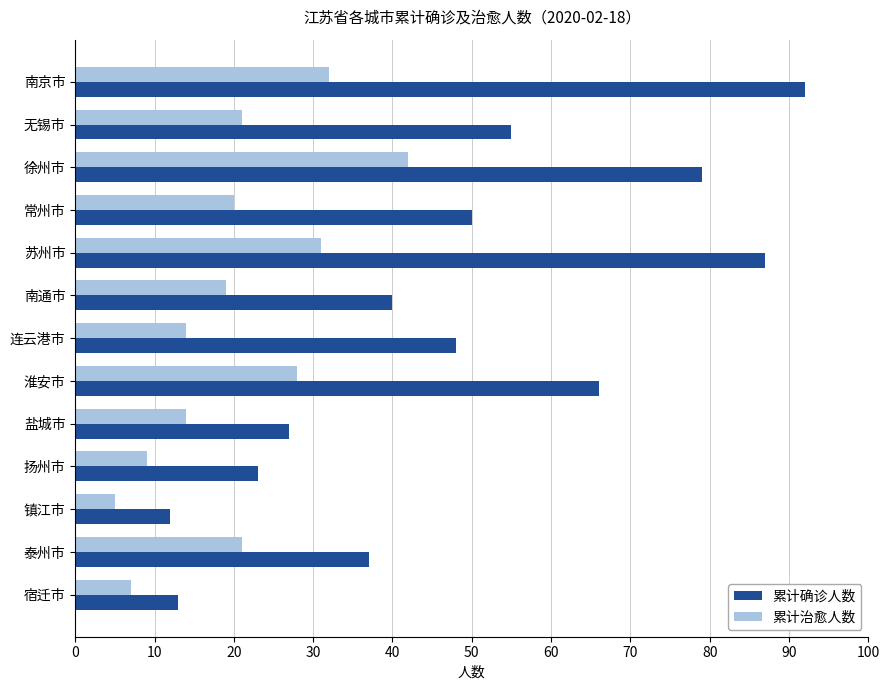

What are all the series names shown in the legend?

累计确诊人数, 累计治愈人数